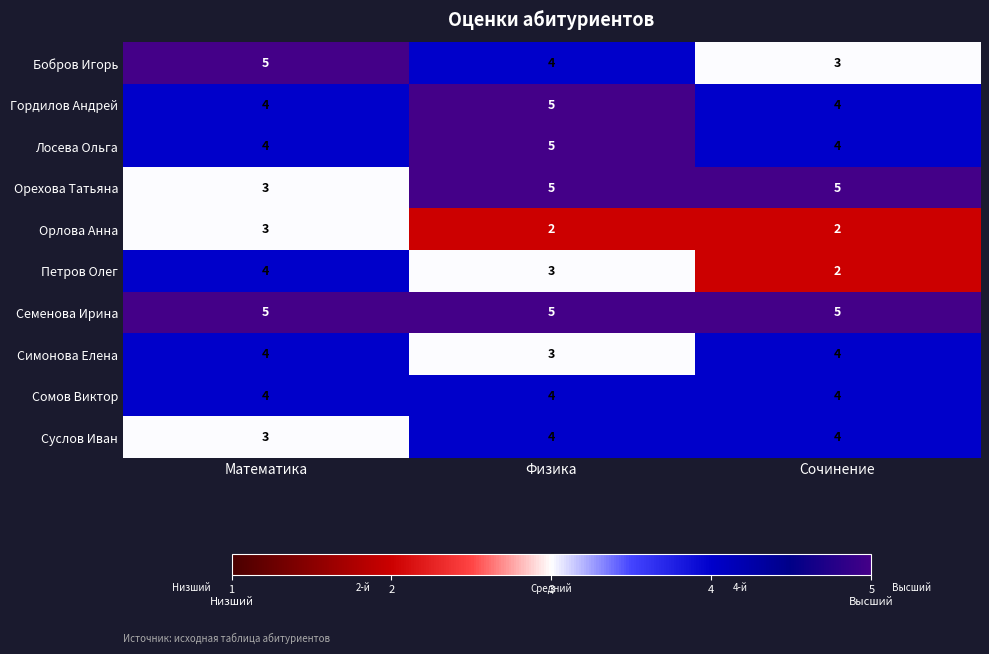

What is the minimum value for Бобров Игорь?

3